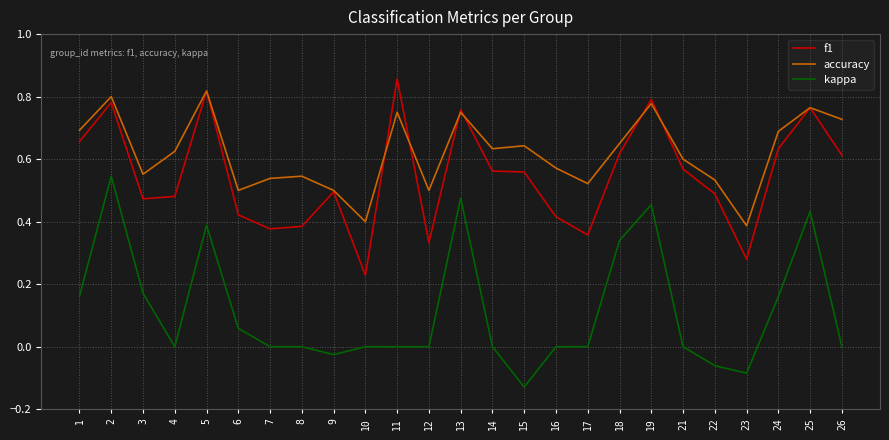

At which label does f1 reach its minimum?

10